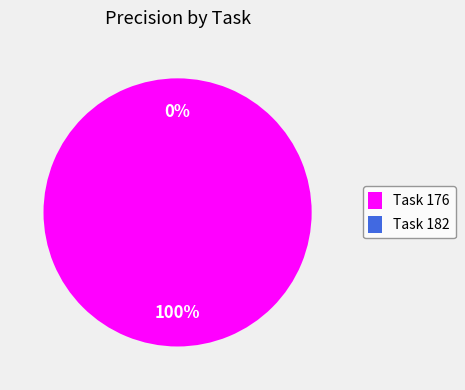

What is the smallest slice in the pie chart?

Task 182